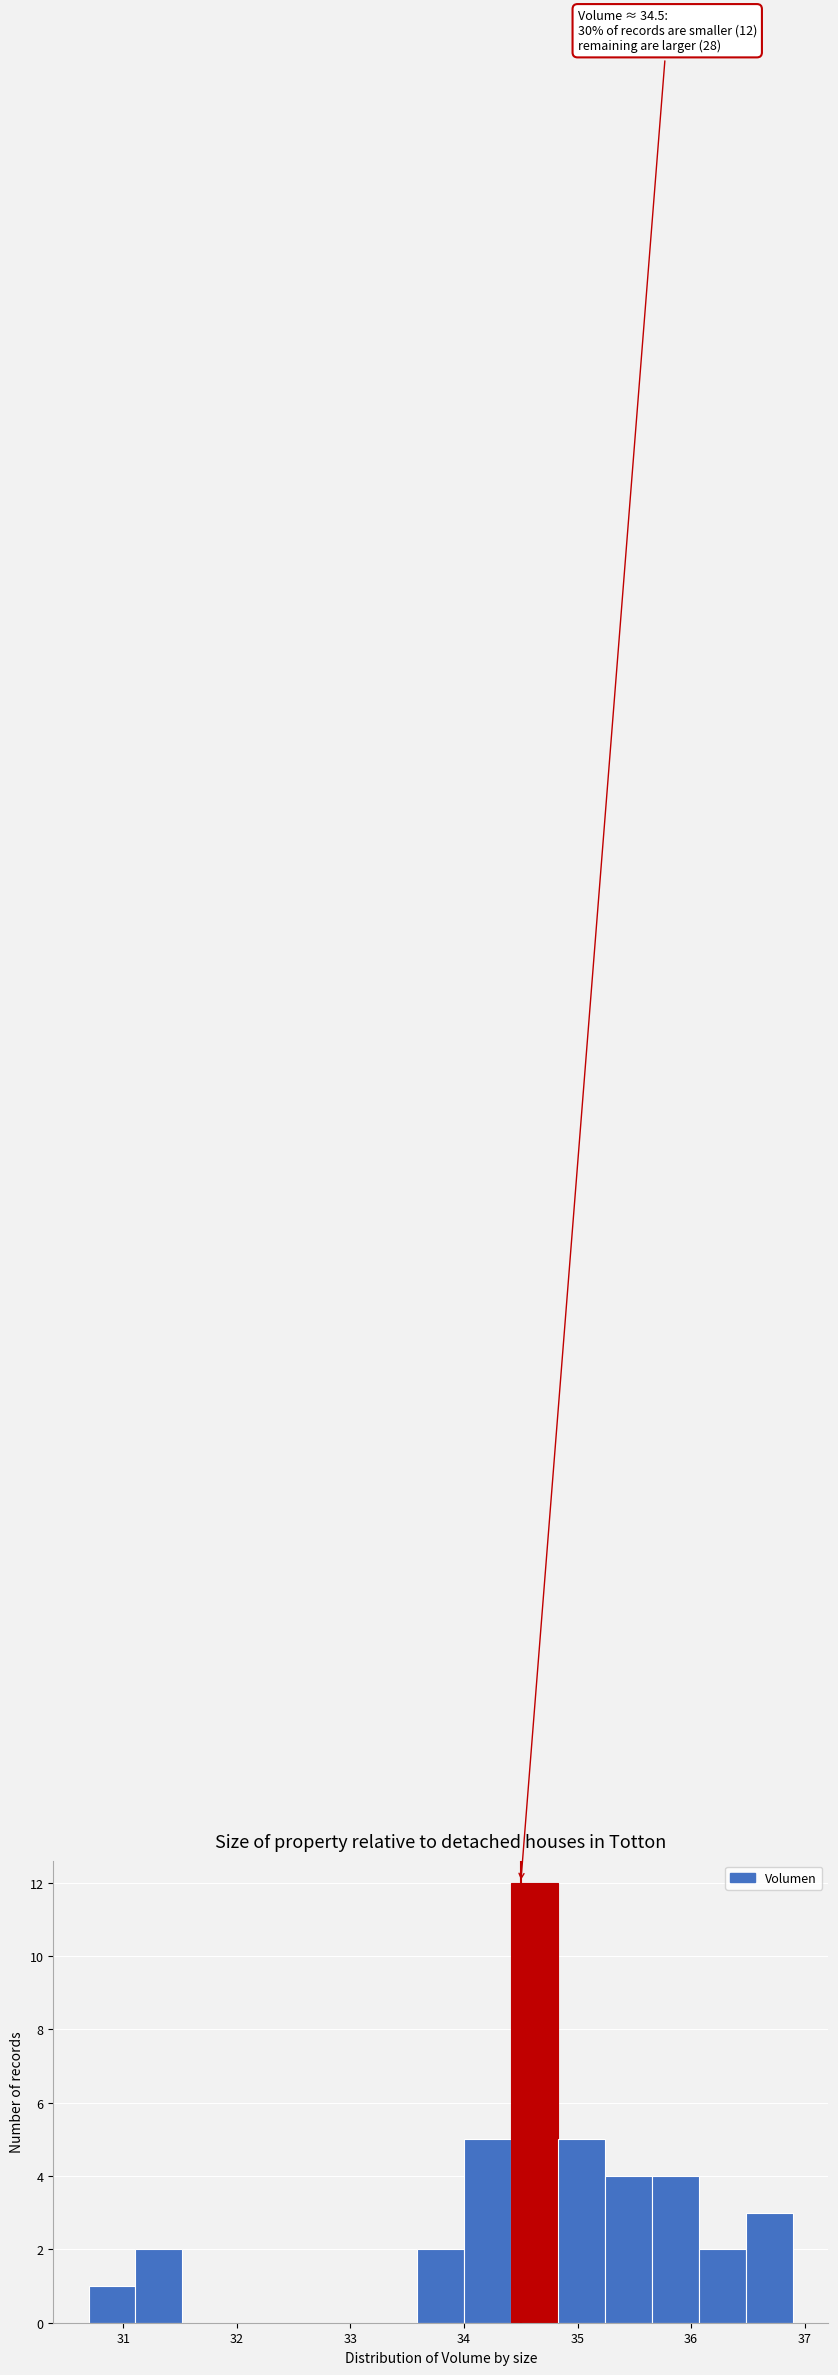

Over which range of the x-axis is the bar tallest?

34.4 to 34.8